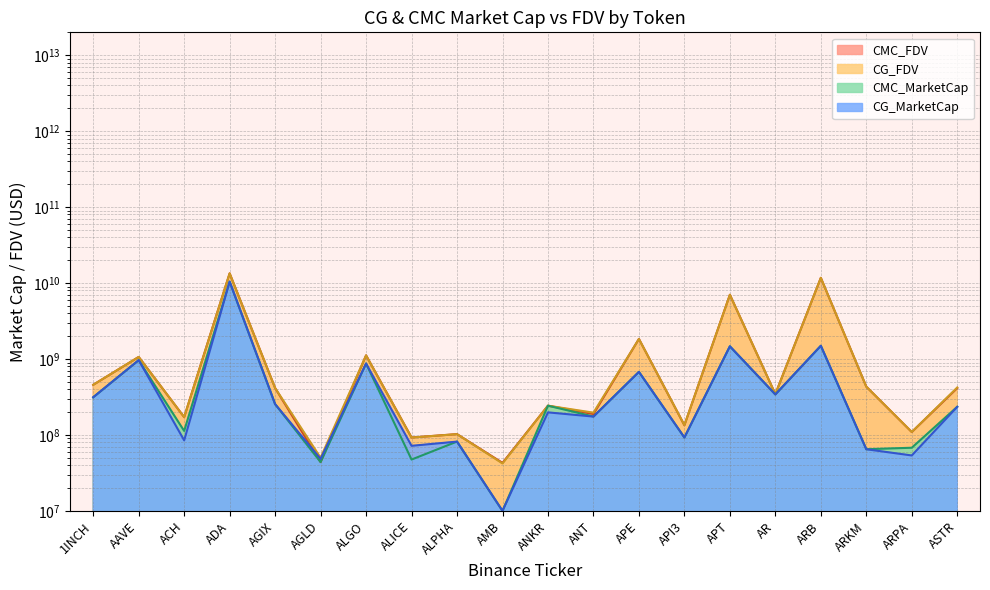

Is the value of CMC_MarketCap at AR greater than the value of CMC_FDV at 1INCH?

No